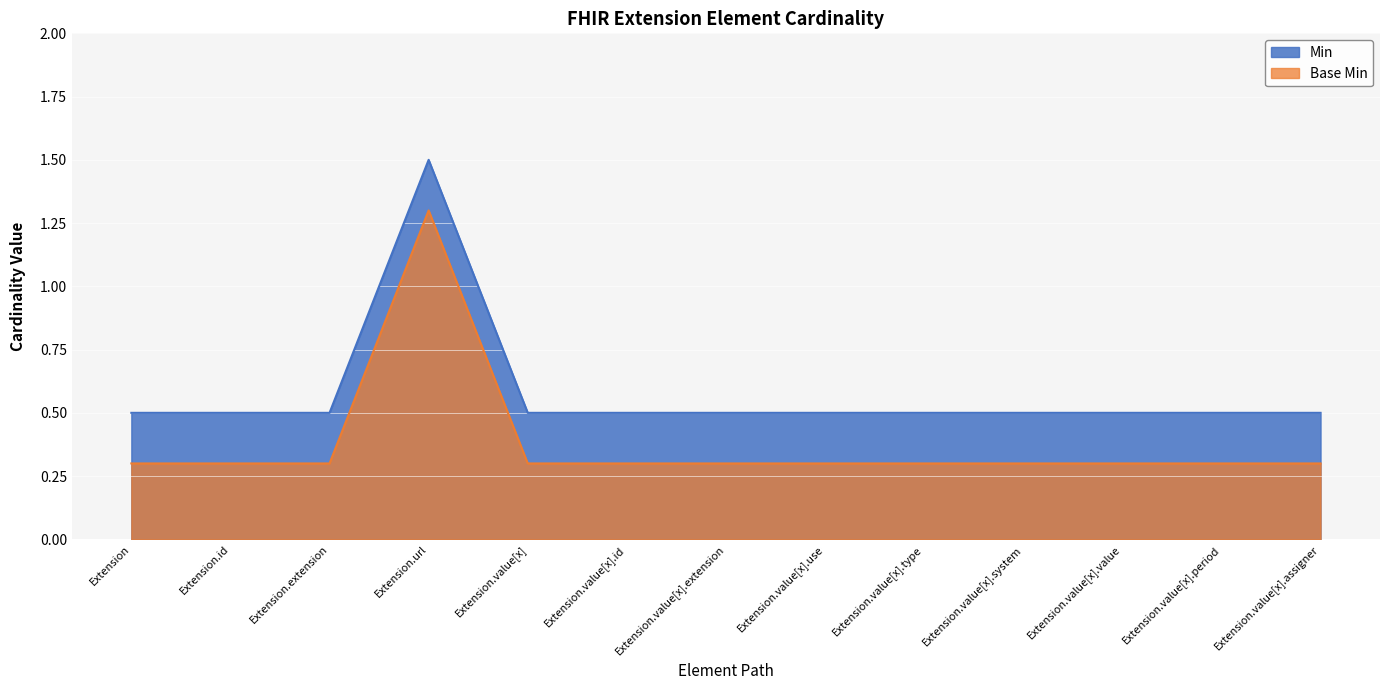

What is the label of the 12th point from the right?

Extension.id